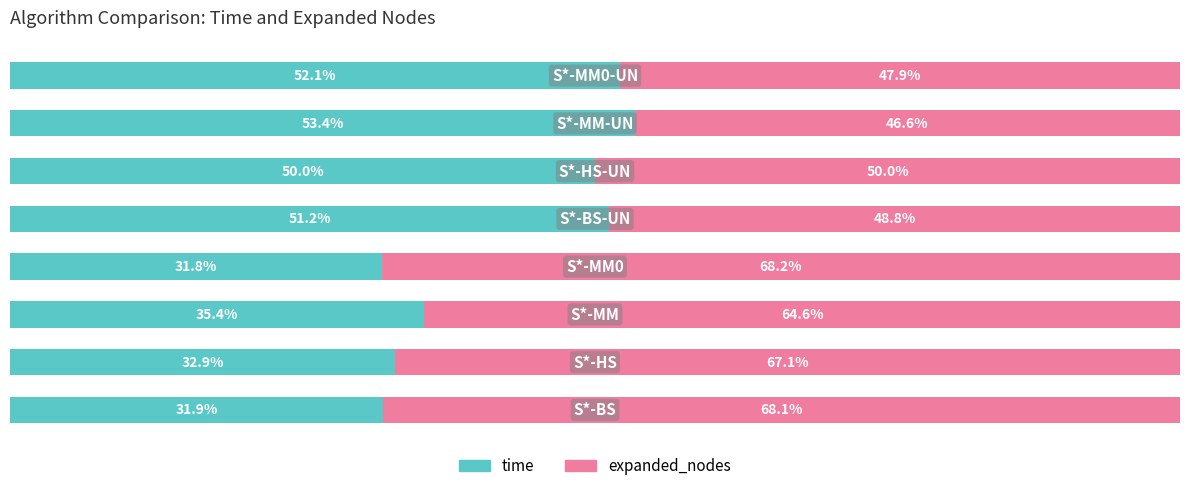

What are all the series names shown in the legend?

time, expanded_nodes